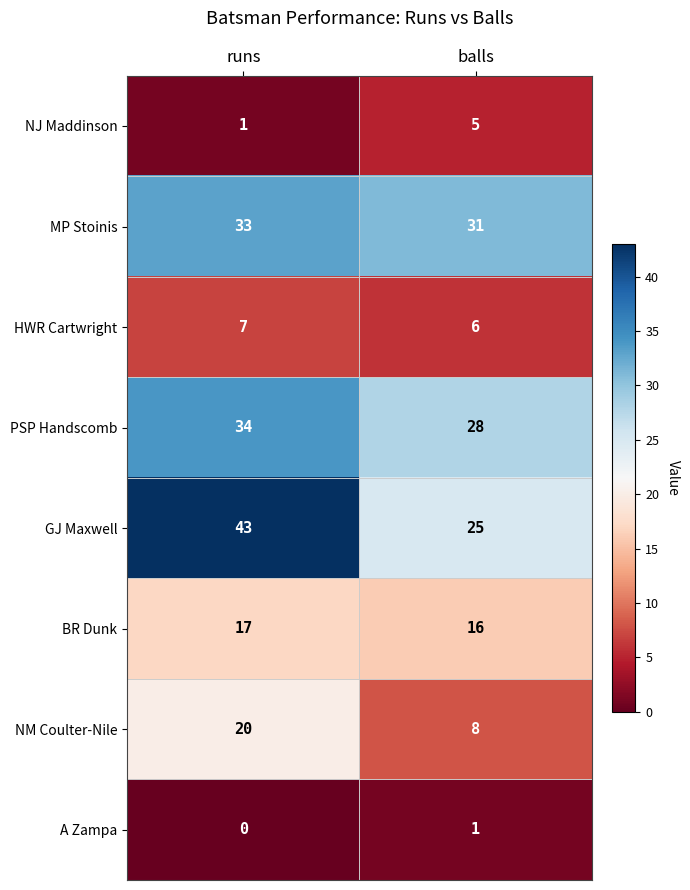

Reading right to left, transcribe all the data shown in this chart.

NJ Maddinson: balls=5	runs=1
MP Stoinis: balls=31	runs=33
HWR Cartwright: balls=6	runs=7
PSP Handscomb: balls=28	runs=34
GJ Maxwell: balls=25	runs=43
BR Dunk: balls=16	runs=17
NM Coulter-Nile: balls=8	runs=20
A Zampa: balls=1	runs=0